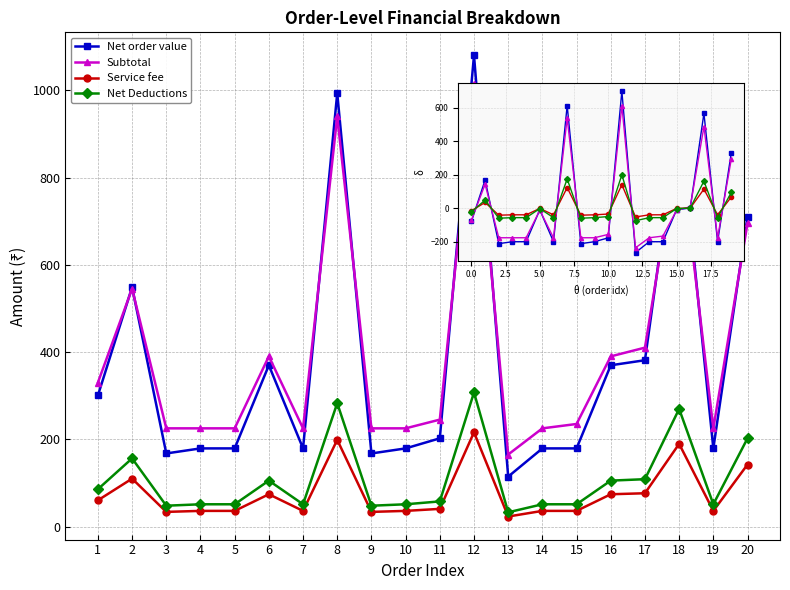

True or false: Net order value has more than 2 interior local peaks.

True